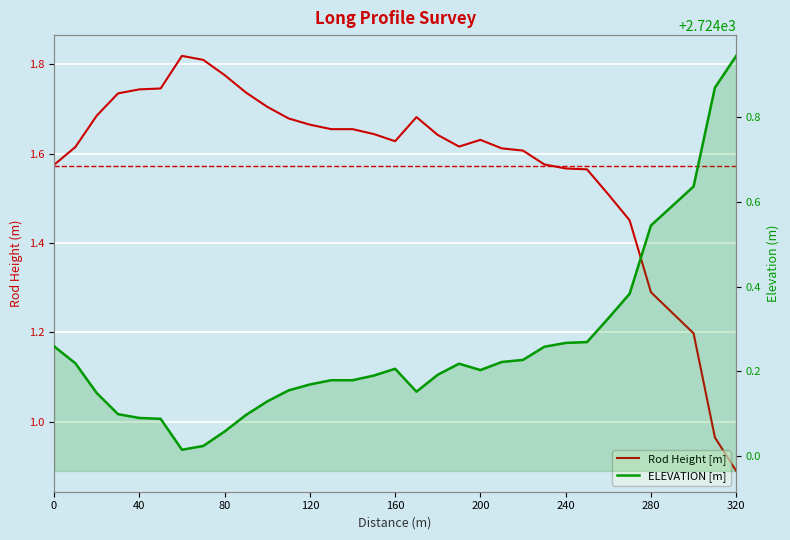

At which label is ELEVATION closest to 2724?

60